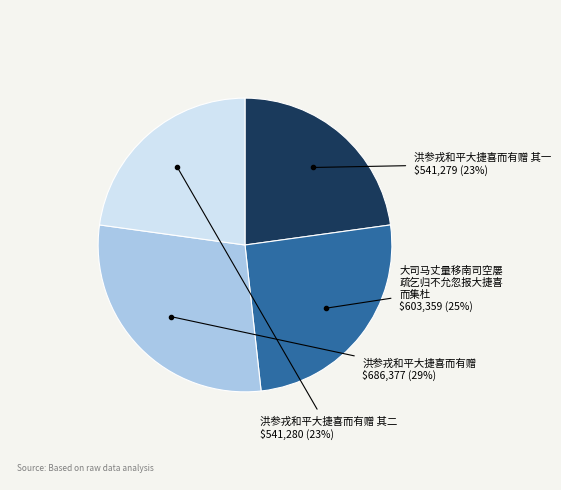

Does 洪参戎和平大捷喜而有赠 其二 represent more than half of the total?

No